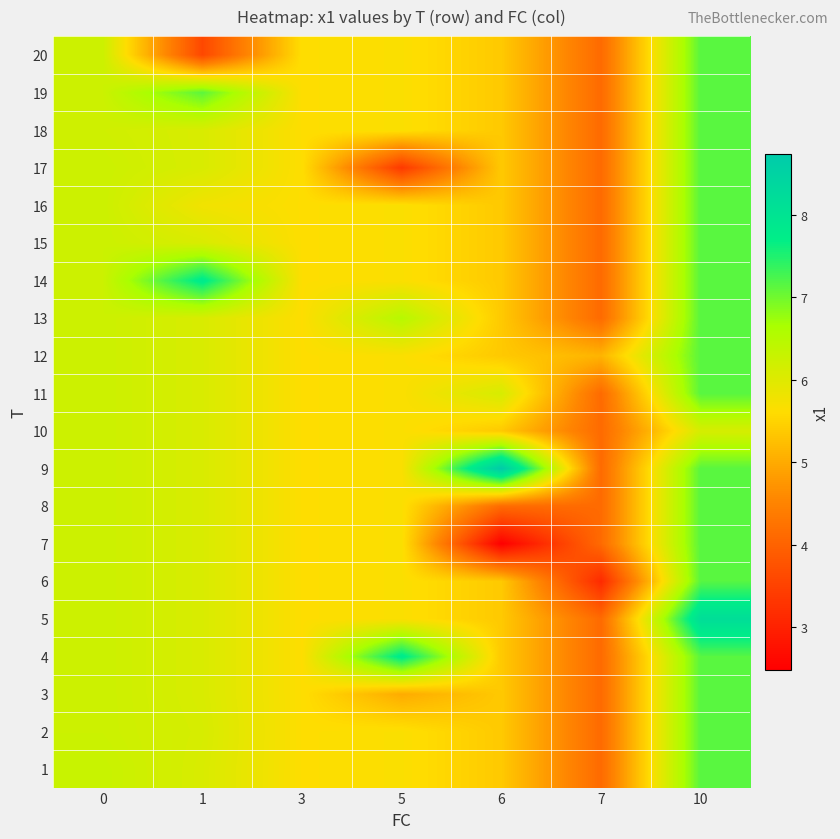

At which category does the chart reach its peak across all series?

6